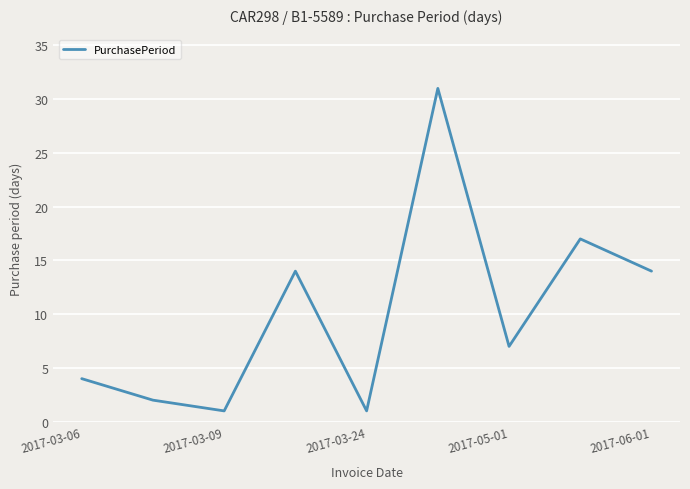

What is the greatest value displayed?

31